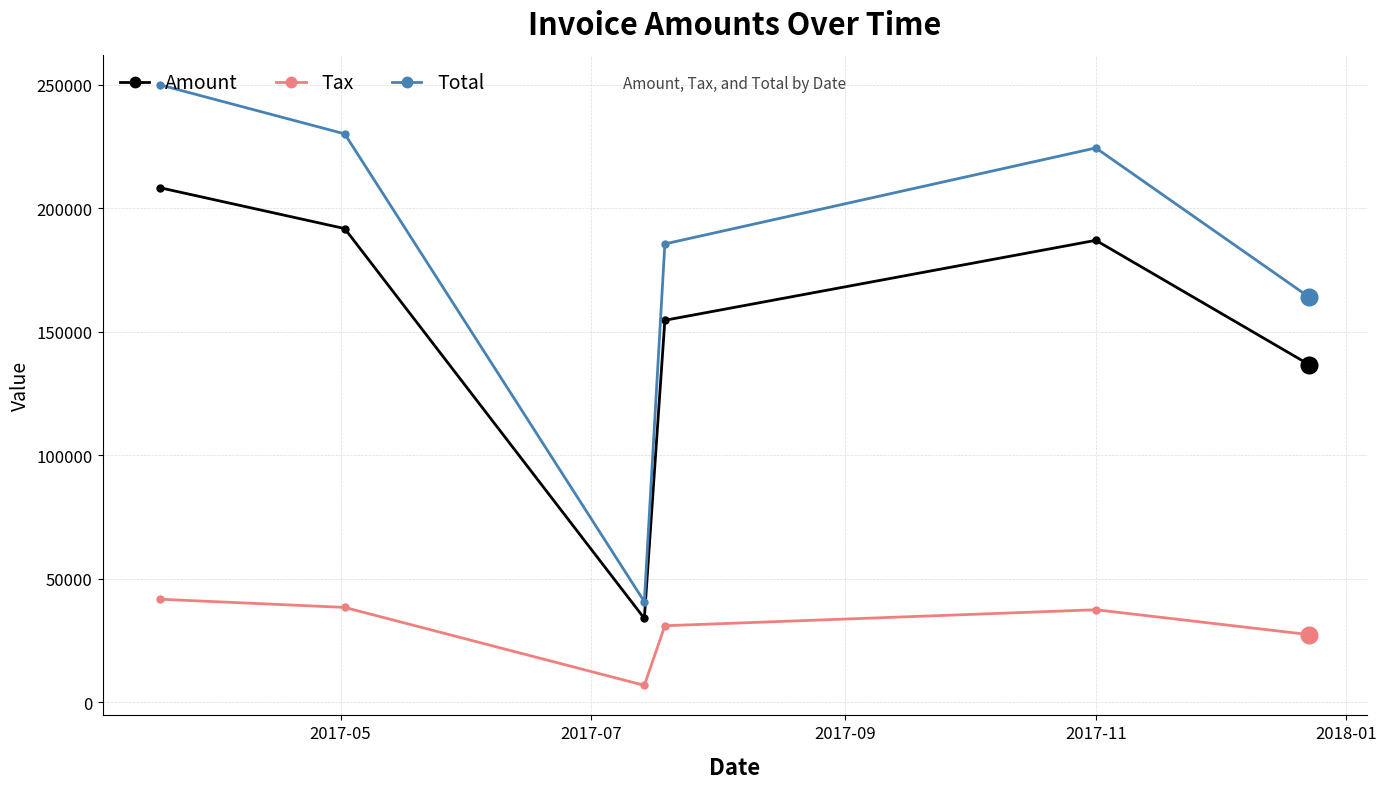

How many series are shown in this chart?

3